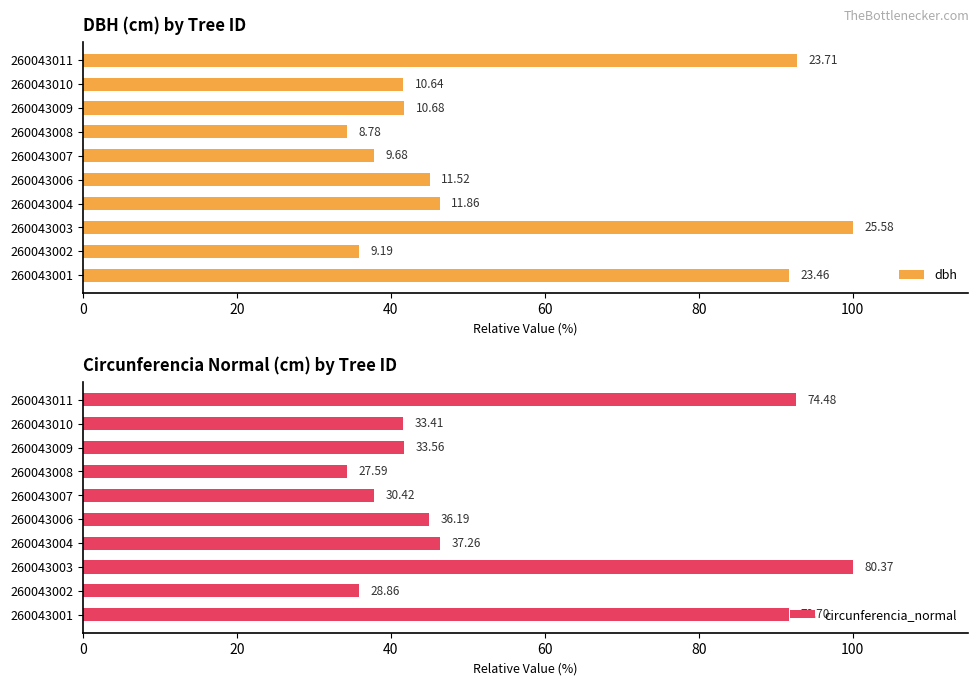

How many series are shown in this chart?

2